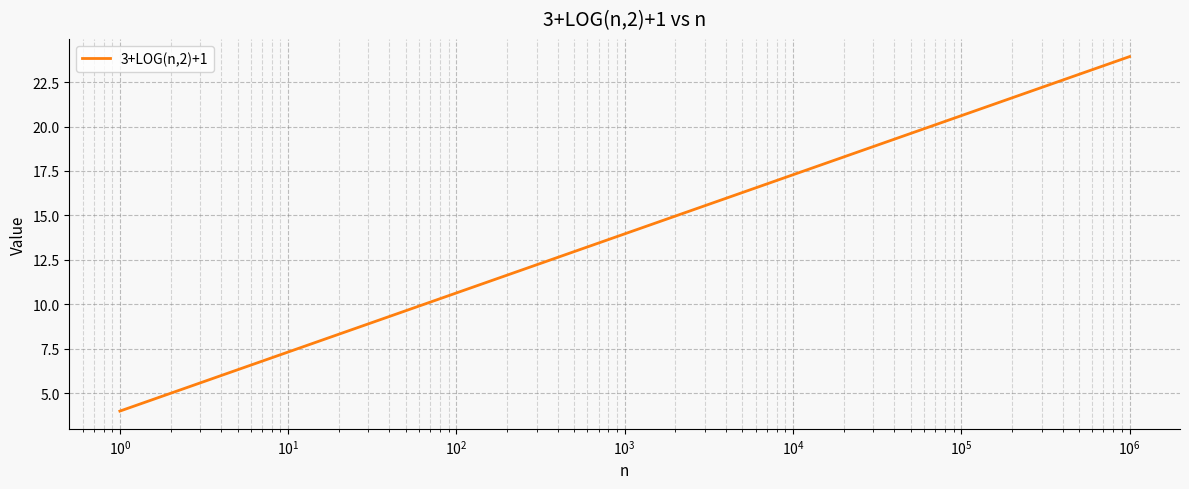

What is the greatest value displayed?

23.9